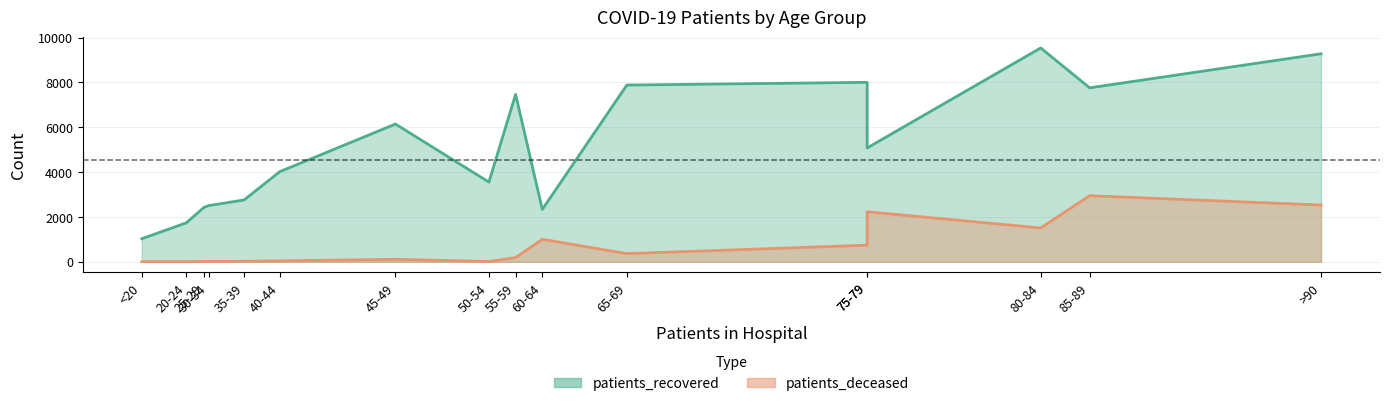

What are all the series names shown in the legend?

patients_recovered, patients_deceased